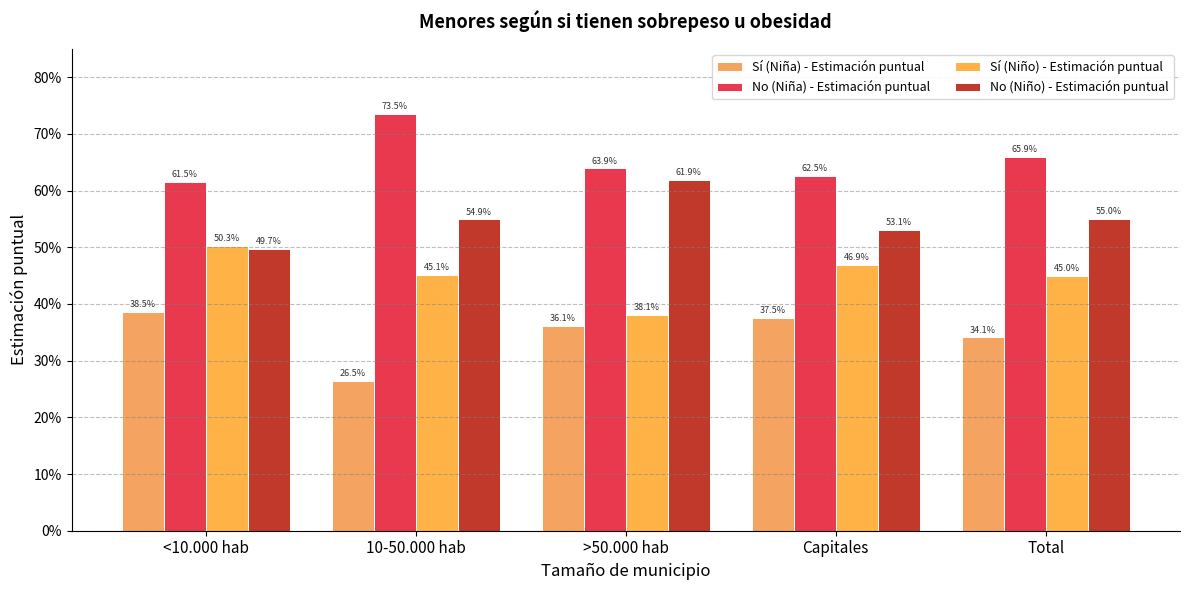

Which category has the lowest value in the Sí (Niña) - Estimación puntual series?

10-50.000 hab